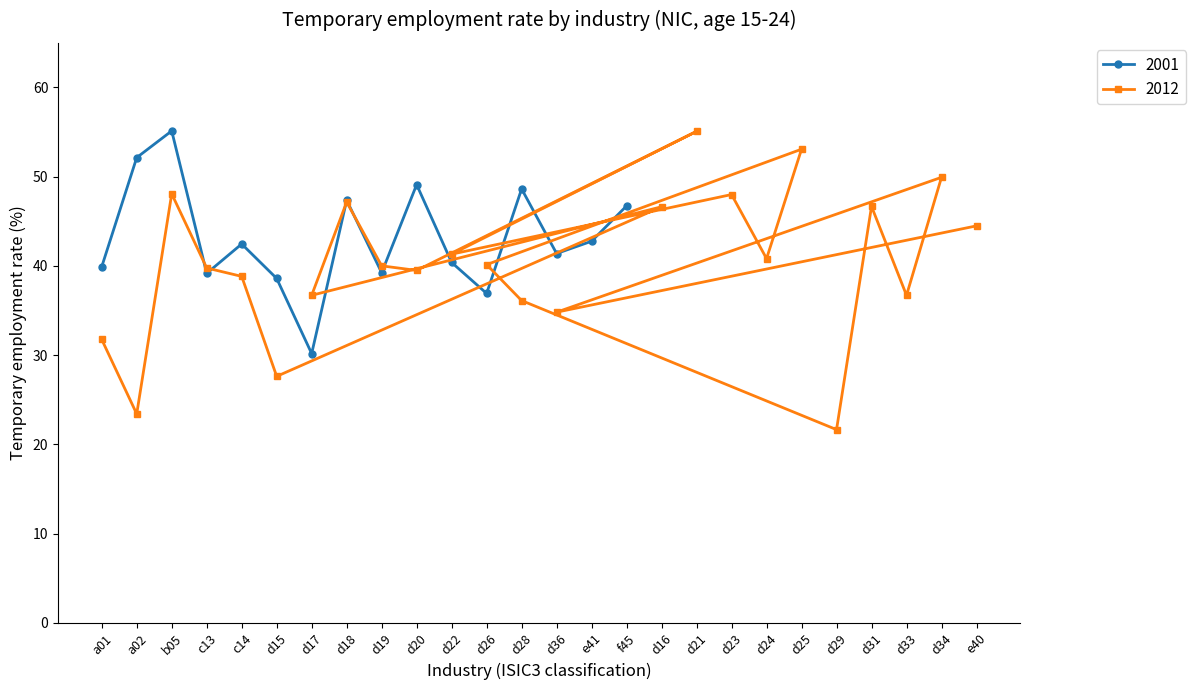

What is the difference between the second highest and minimum values?

33.4